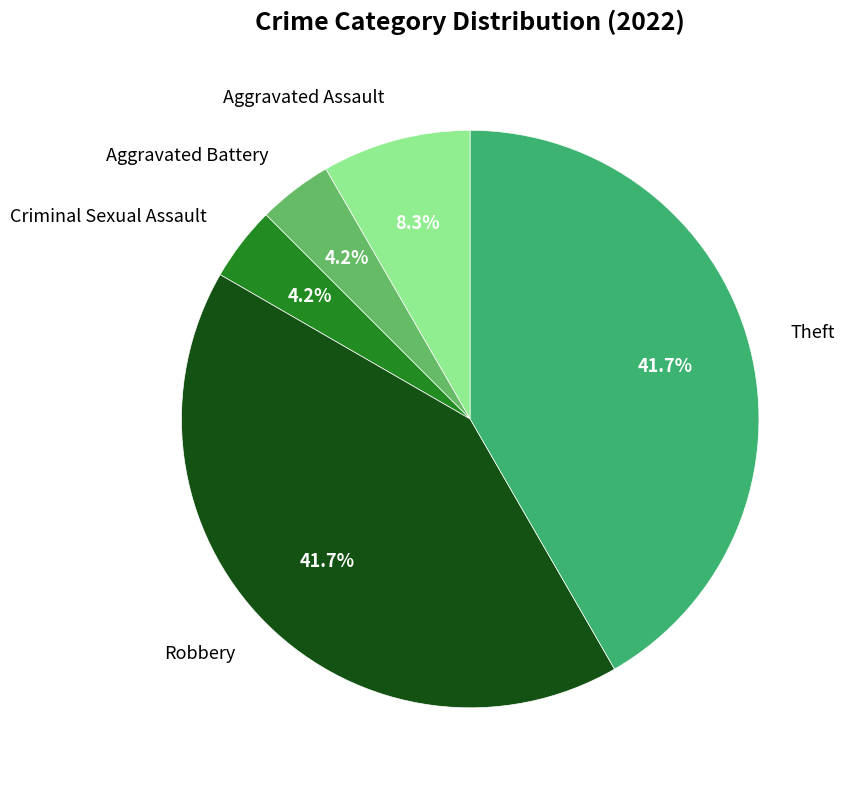

What portion of the pie excludes Theft?

58.3%